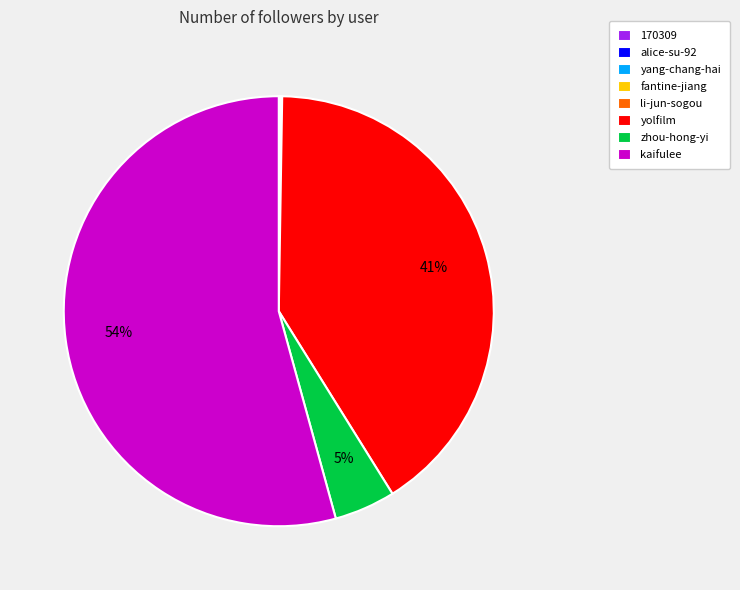

To the nearest percent, what is the average slice percentage?

12%